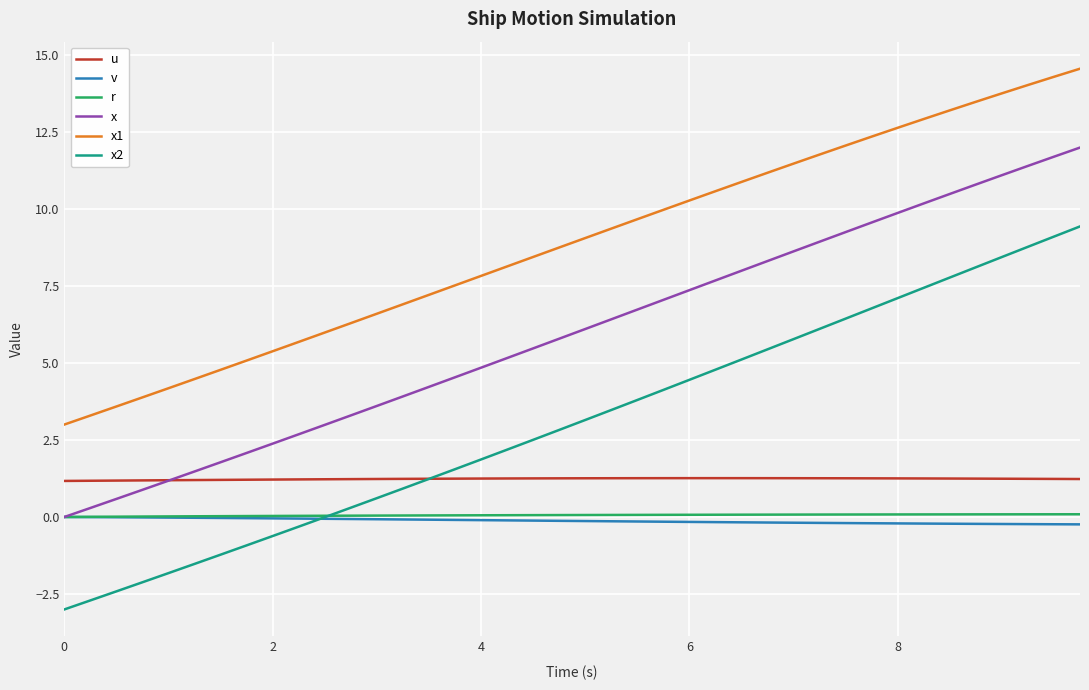

True or false: x2 and x intersect in this chart.

False